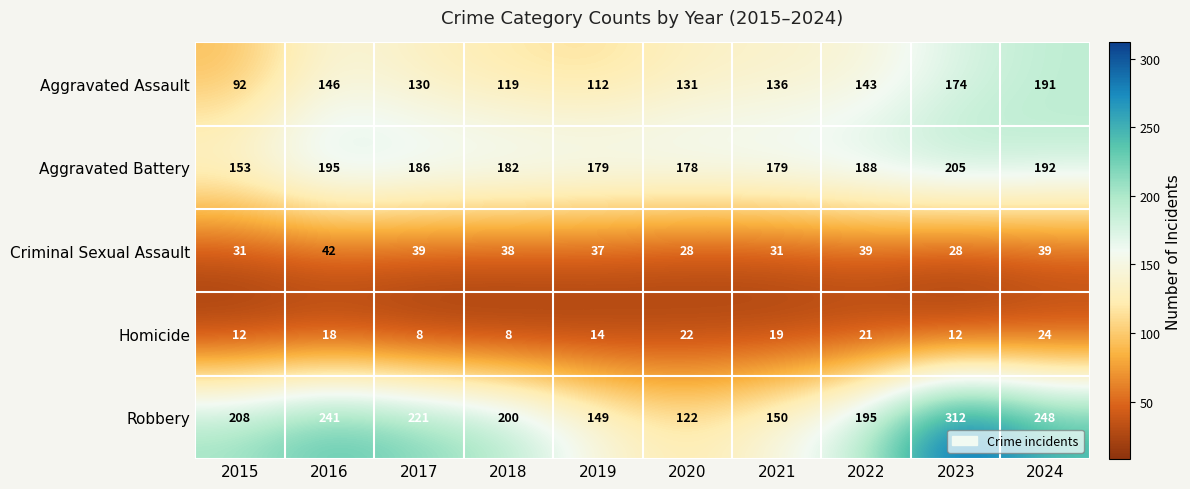

What is the spread (max minus min) of values at 2020?

156